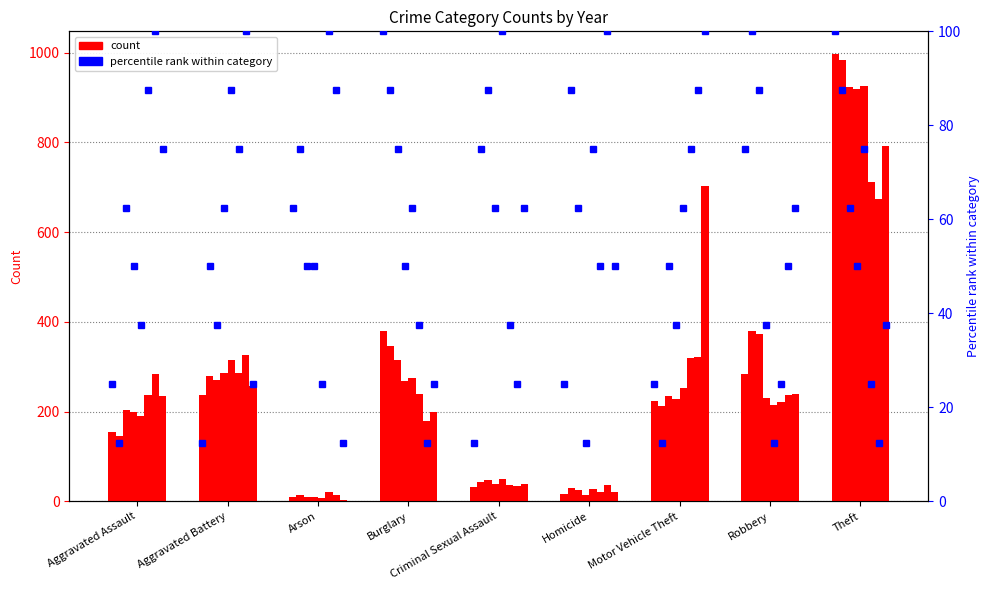

Is it true that the value at Arson is 103.7?

False